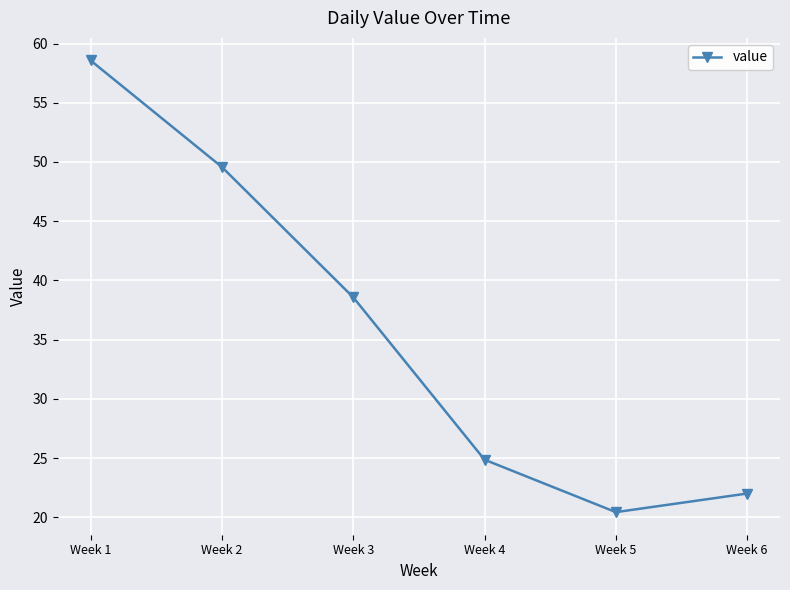

Is this an area chart (filled region under the line)?

No